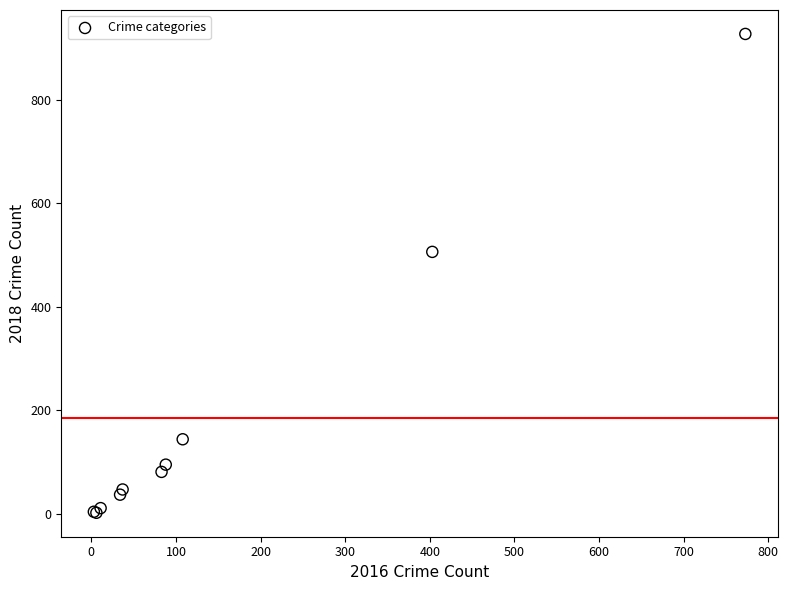

What Y value in the scatter plot is closest to 464?

506